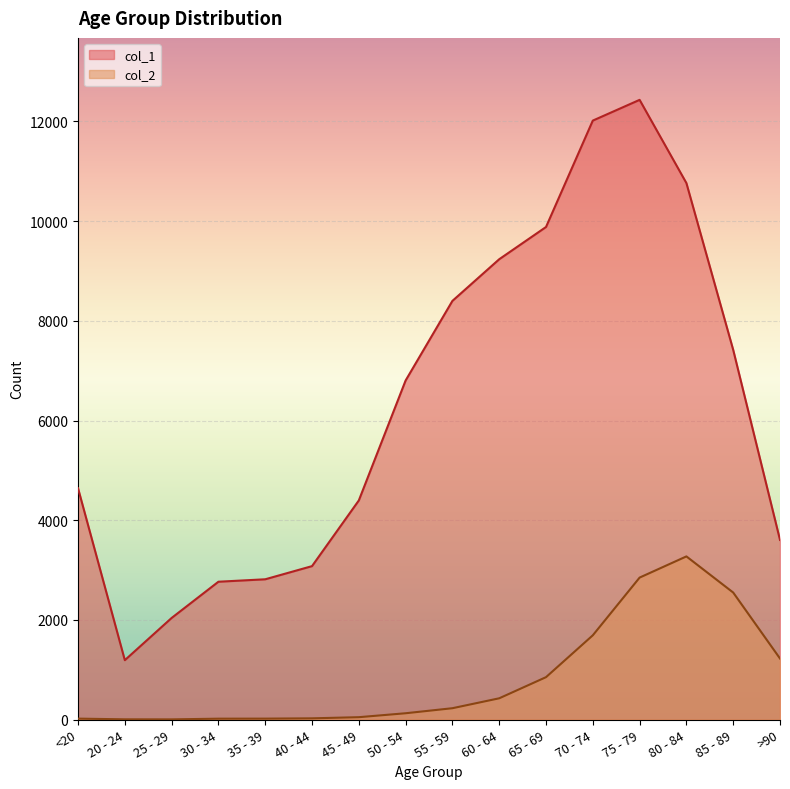

Which series has the largest range (max minus min)?

col_1